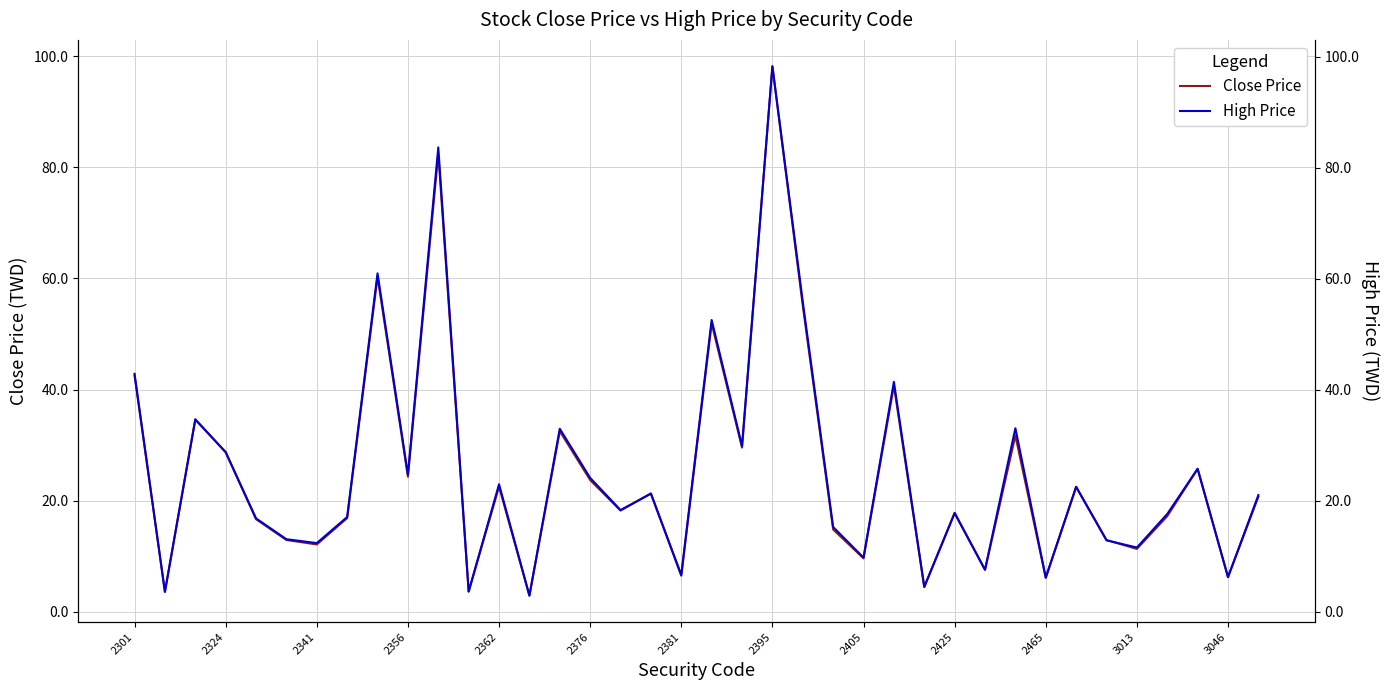

What is the lowest value of the High Price series?

2.9